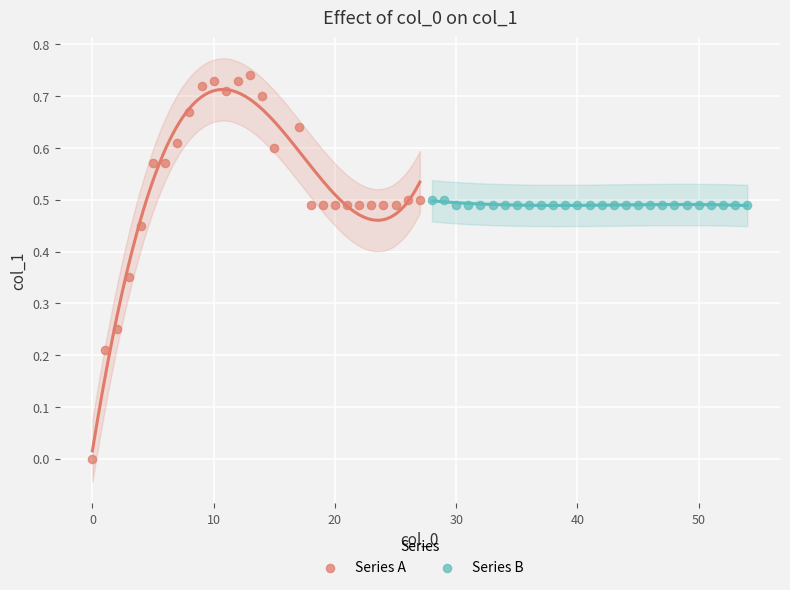

Which series reaches the minimum Y coordinate?

Series A